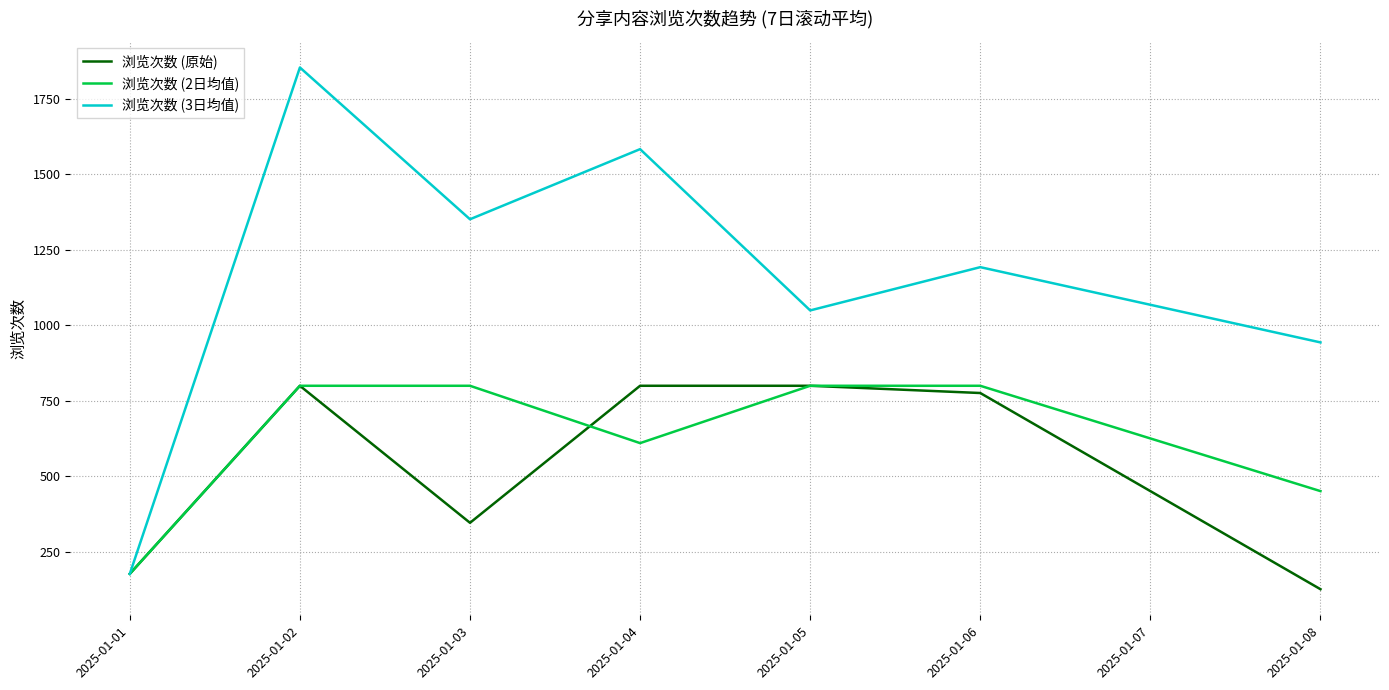

What is the difference between the maximum and minimum values in the 浏览次数 (2日均值) series?

623.0